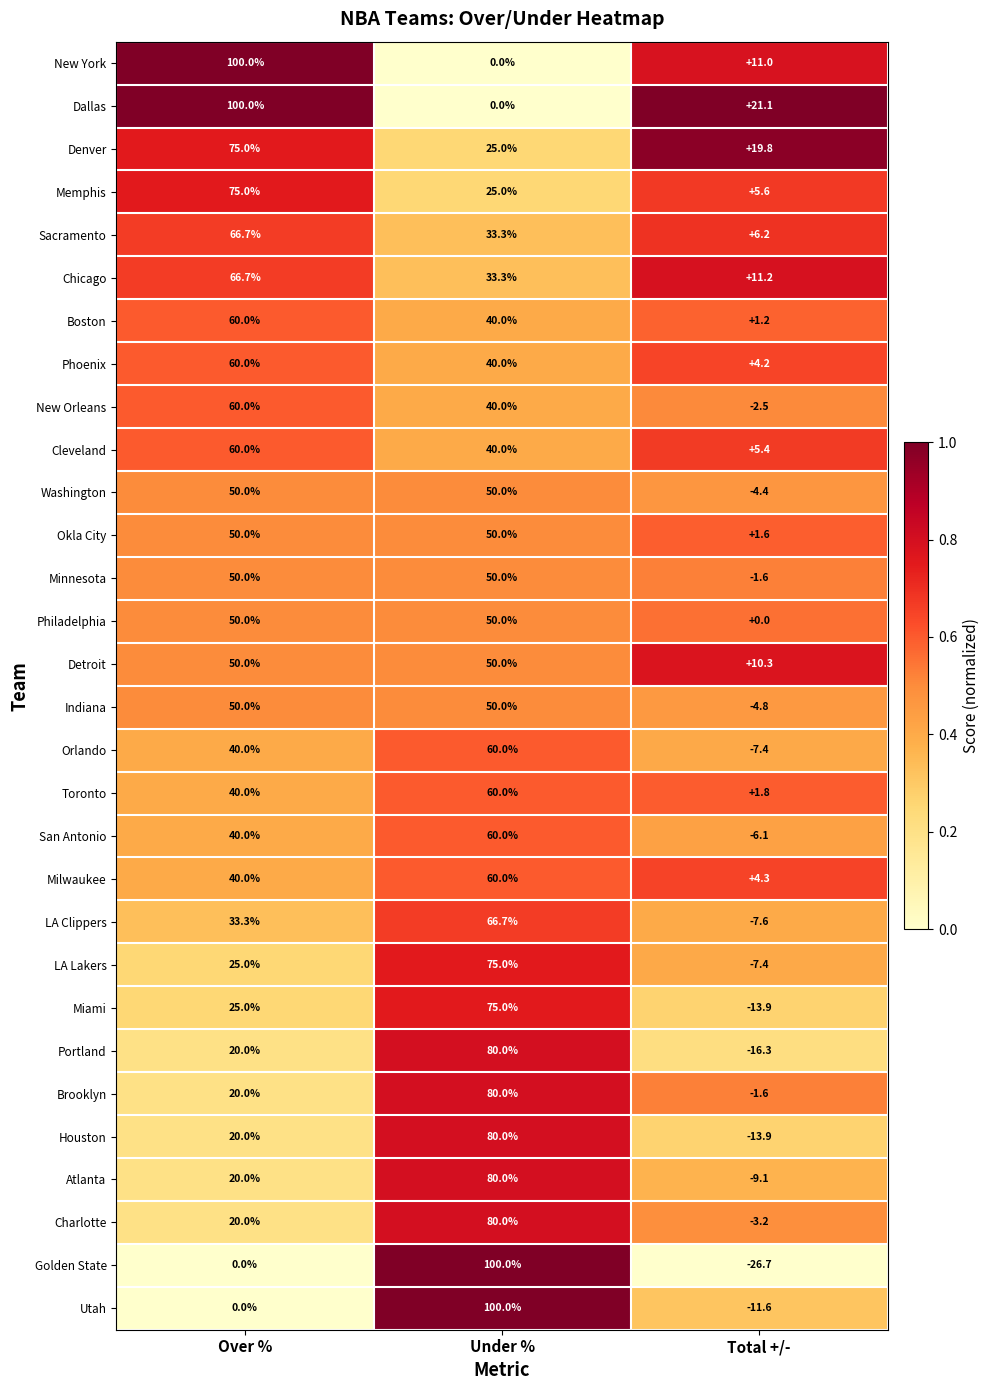

The value of Portland at Total +/- is -16.3. True or false?

True